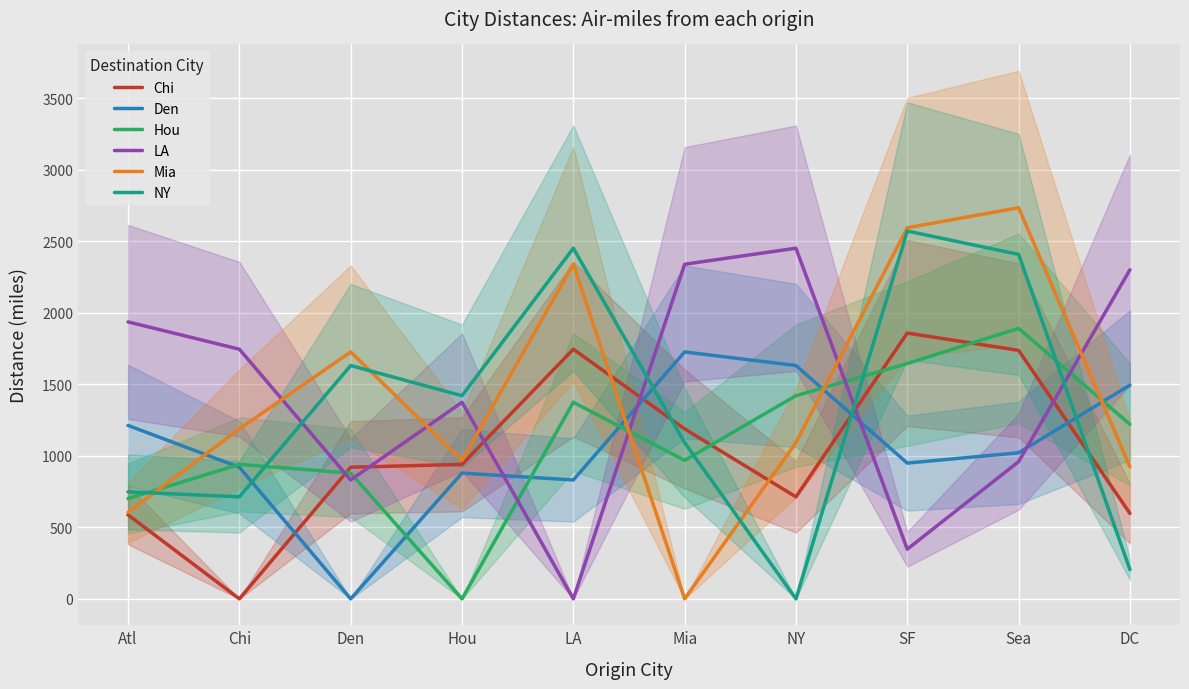

Which category has the highest value across all series?

Sea